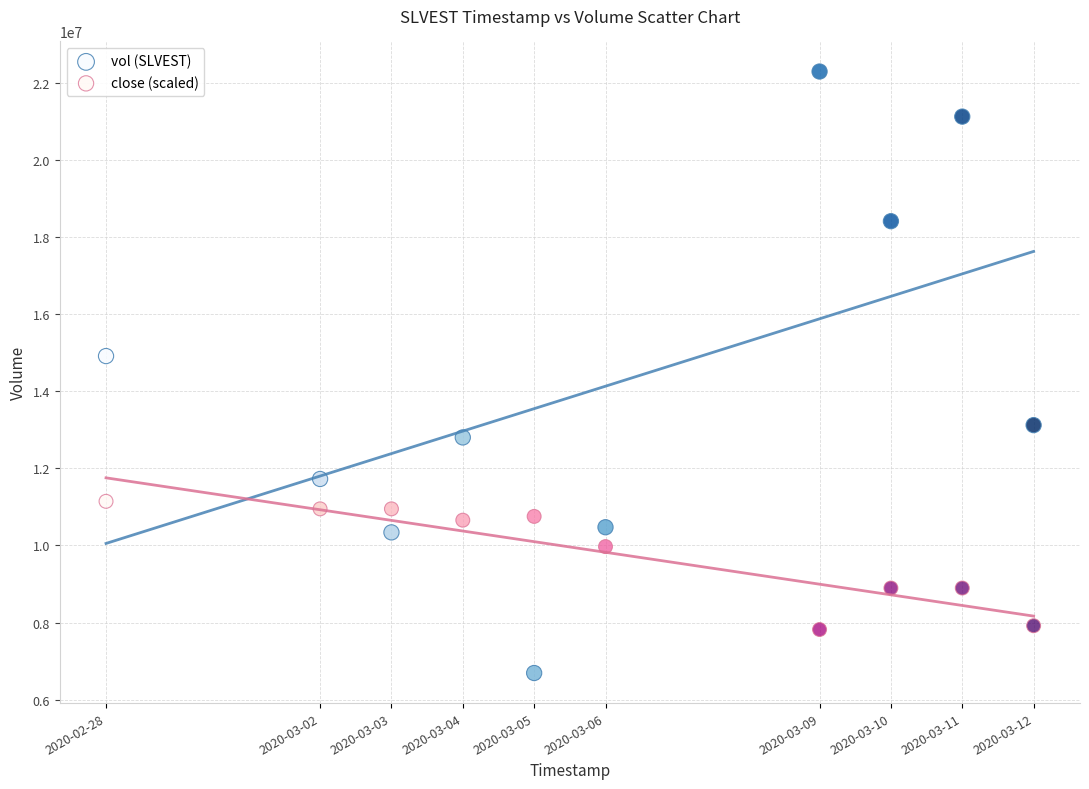

Which series has the largest Y range (max minus min)?

vol (SLVEST)